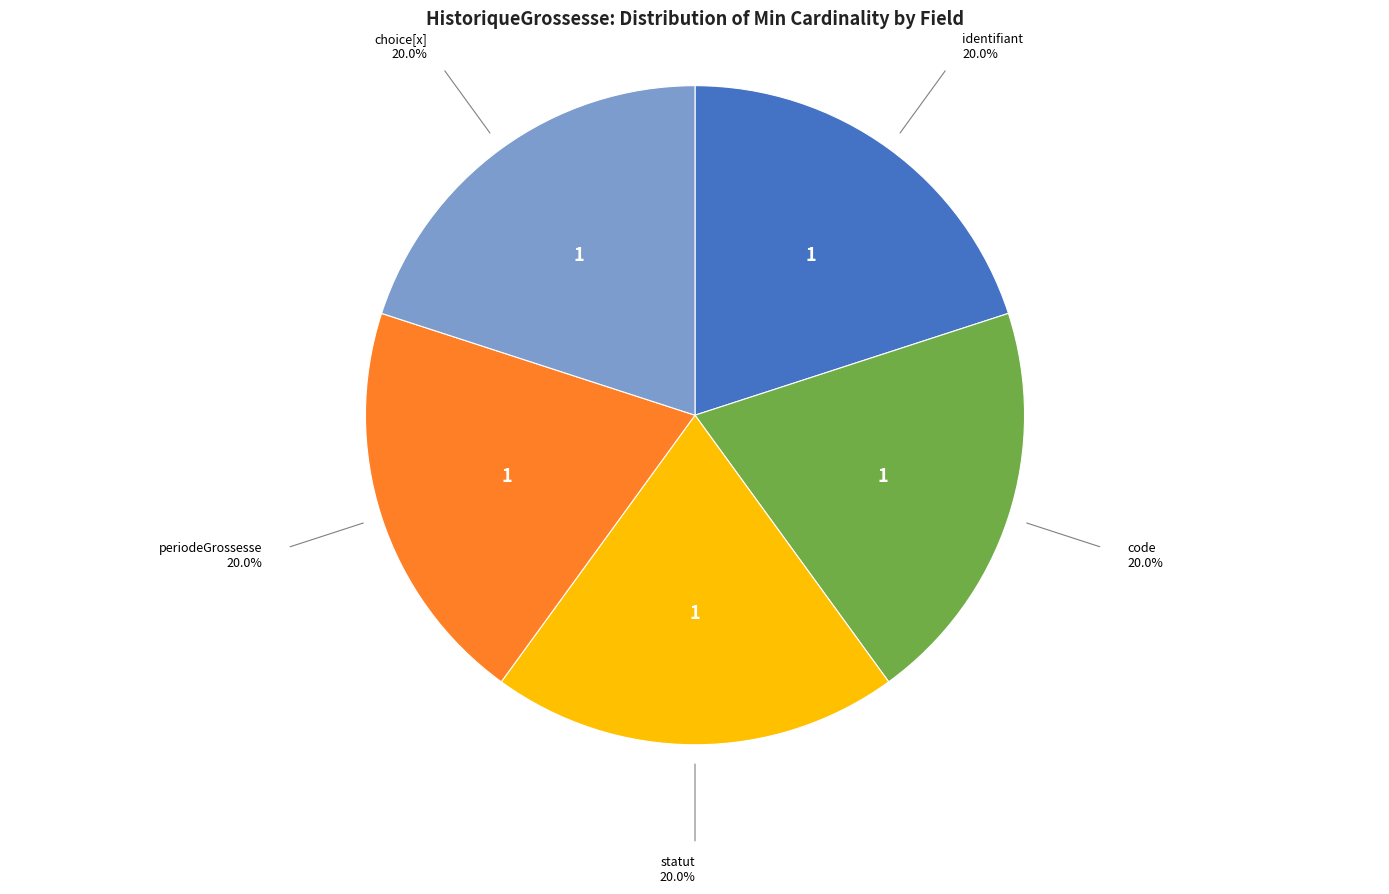

Is there a majority slice in this chart?

No